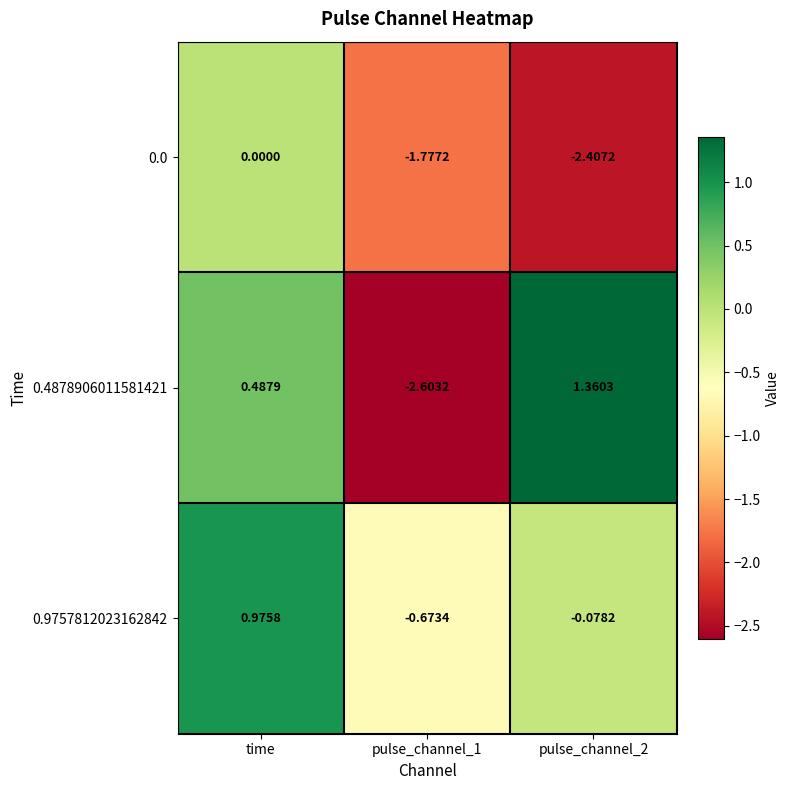

At which category is the sum across all series the highest?

time